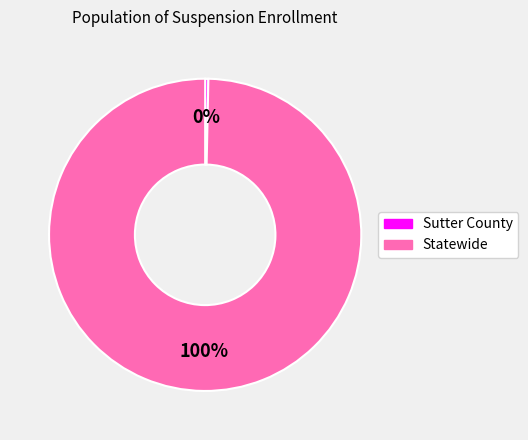

Count the number of slices in the pie.

2